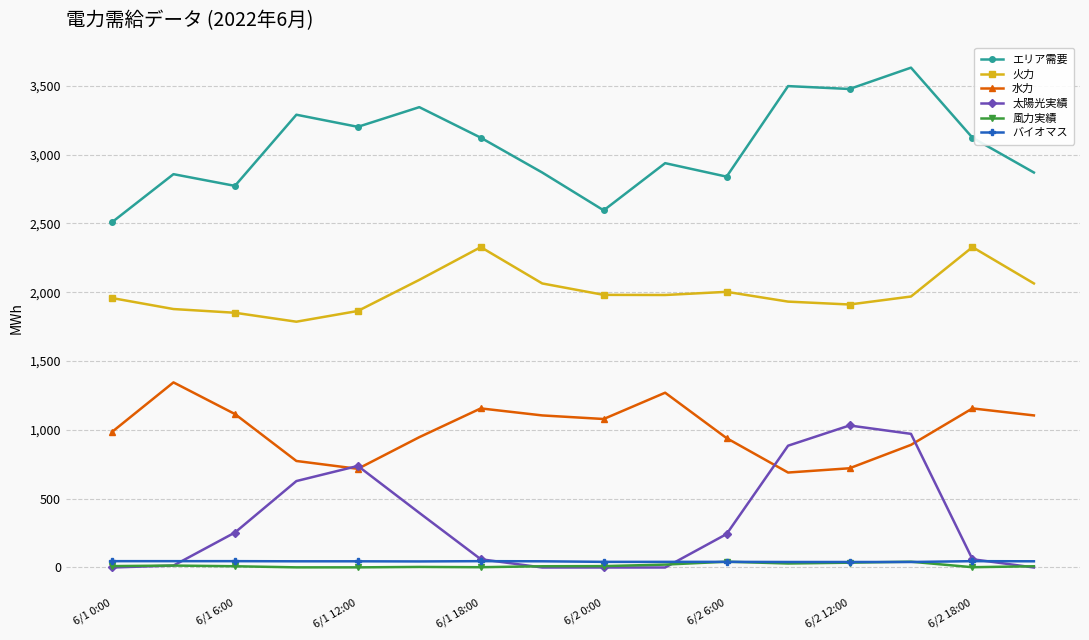

Which series has the largest total across all categories?

エリア需要